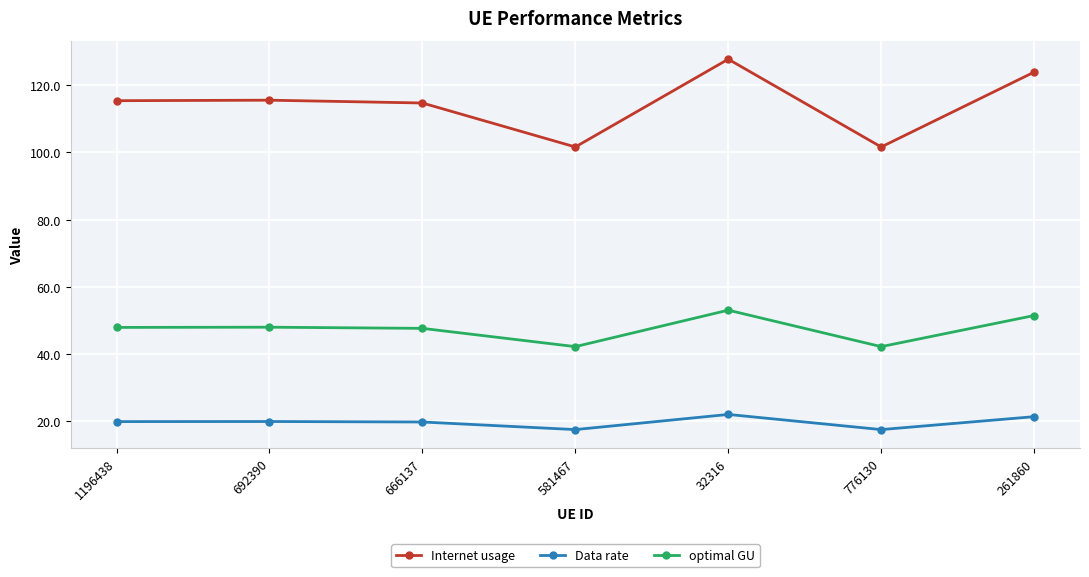

List the series in order of their peak value, highest first.

Internet usage, optimal GU, Data rate